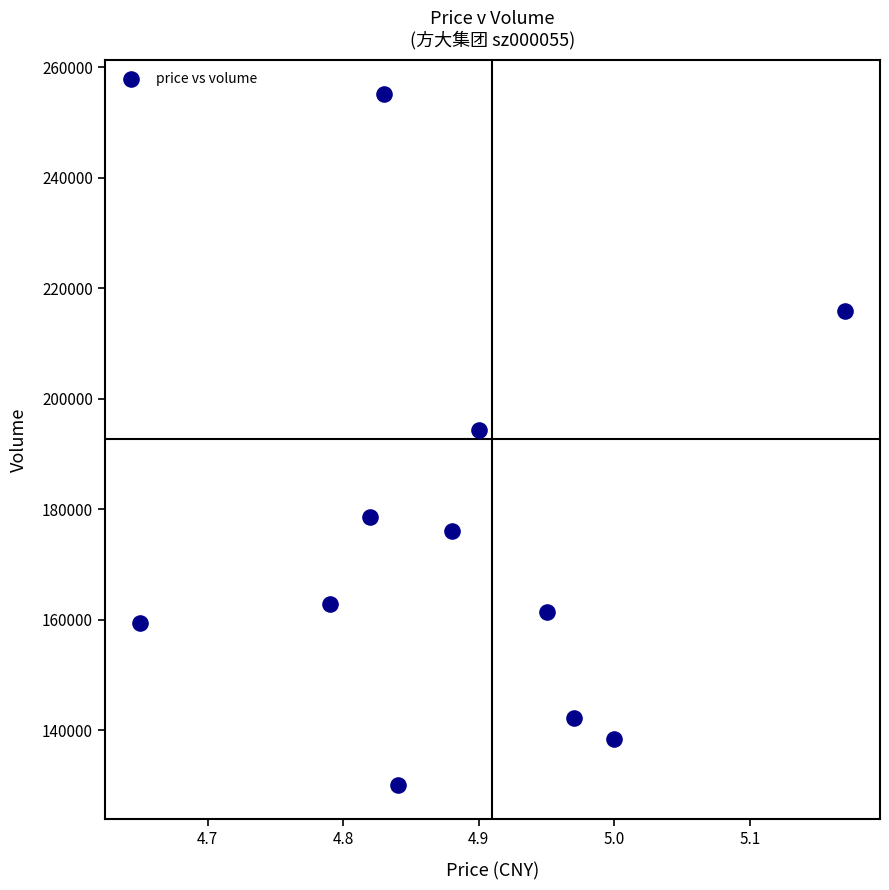

What Y value in the scatter plot is closest to 192677?

194331